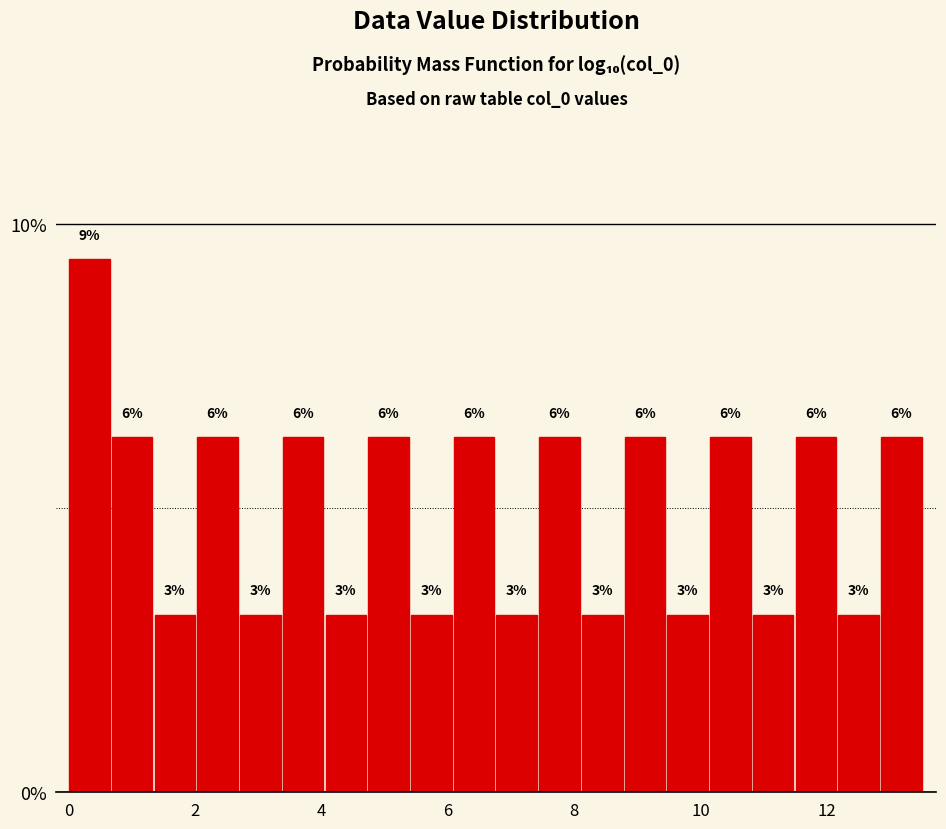

Read against the x-axis, roughly where is the centre of the tallest bar?

0.4